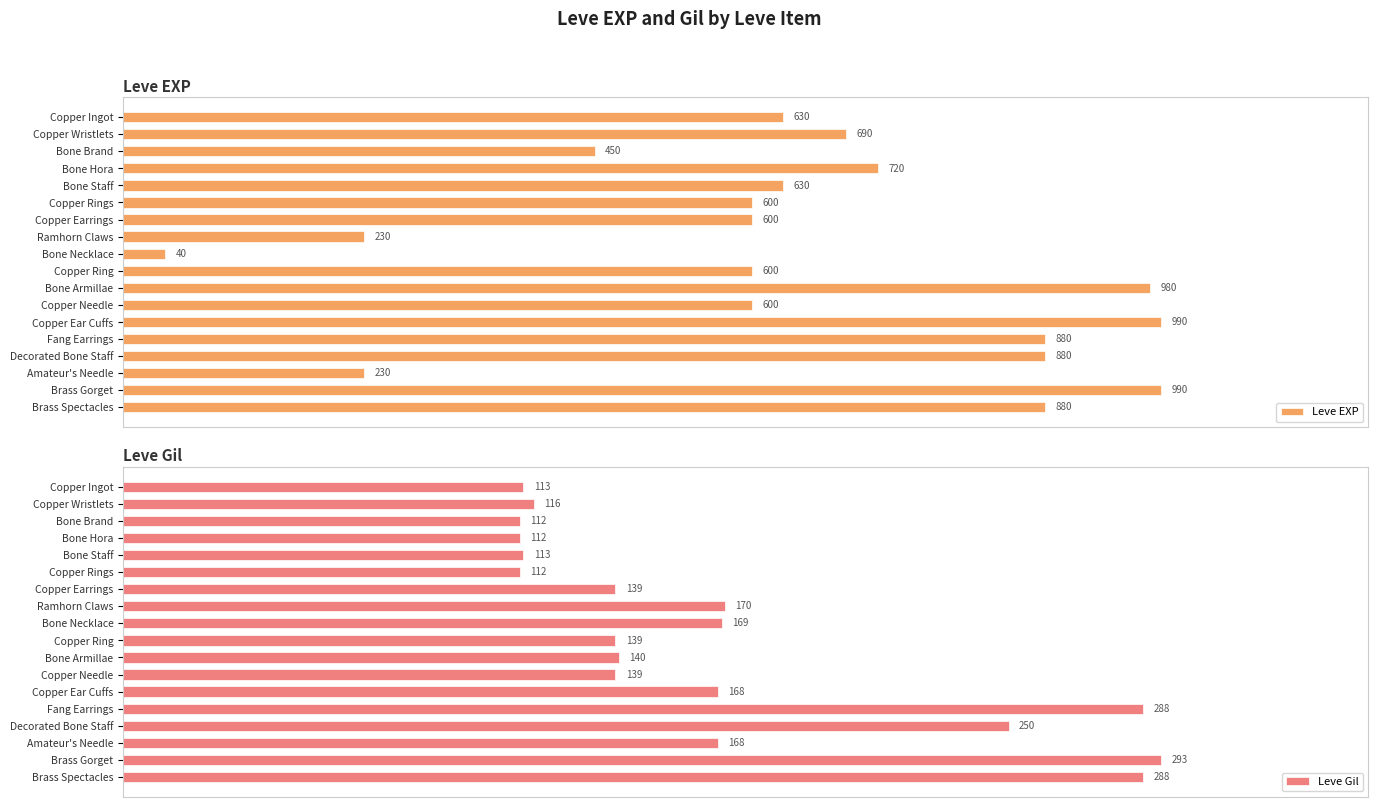

How many values in the Leve Gil series exceed 140?

8